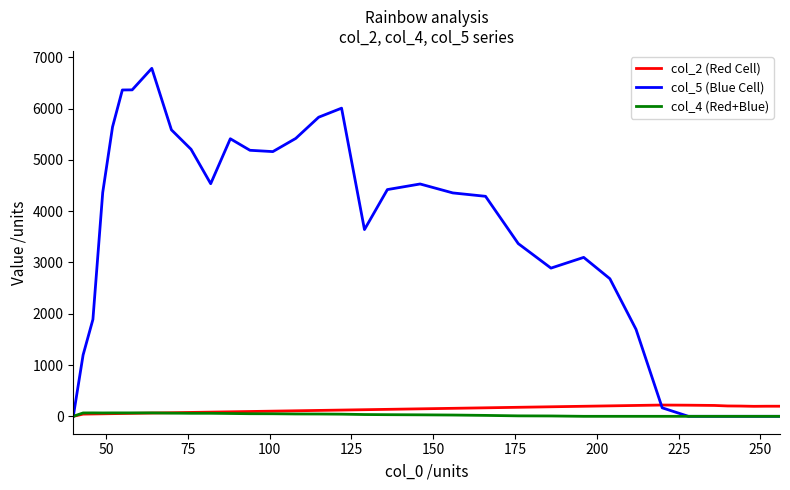

True or false: col_4 (Red+Blue) has more than 0 points higher than both neighbors.

True